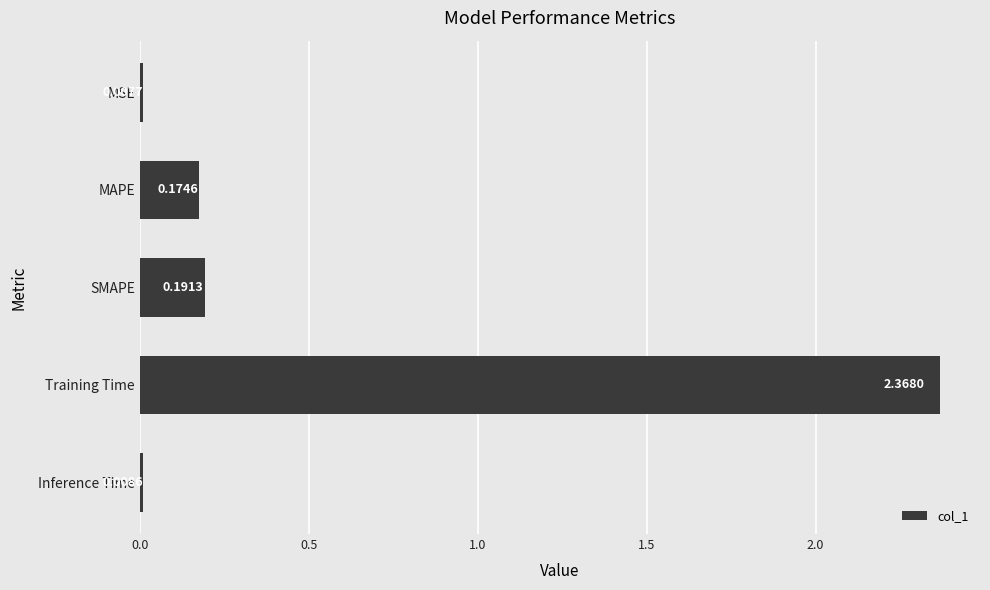

At which category does the chart reach its peak across all series?

Training Time